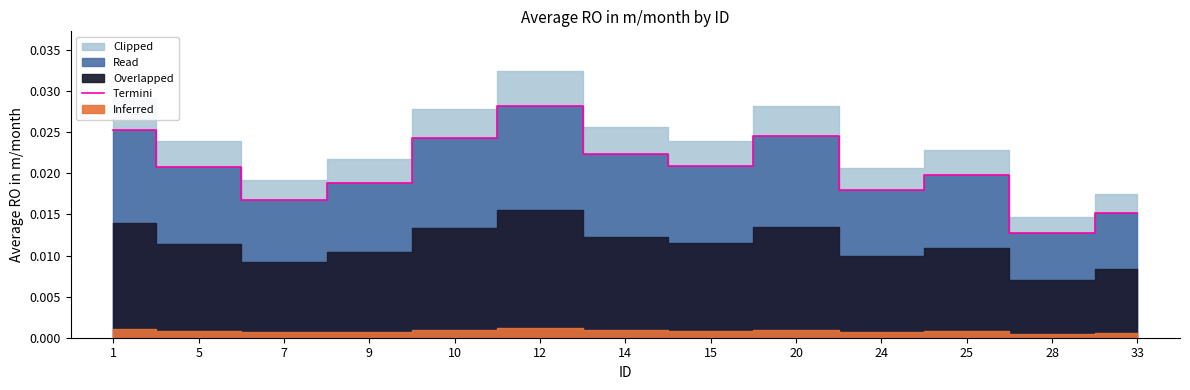

Where is the data nearest to the value 0?

28